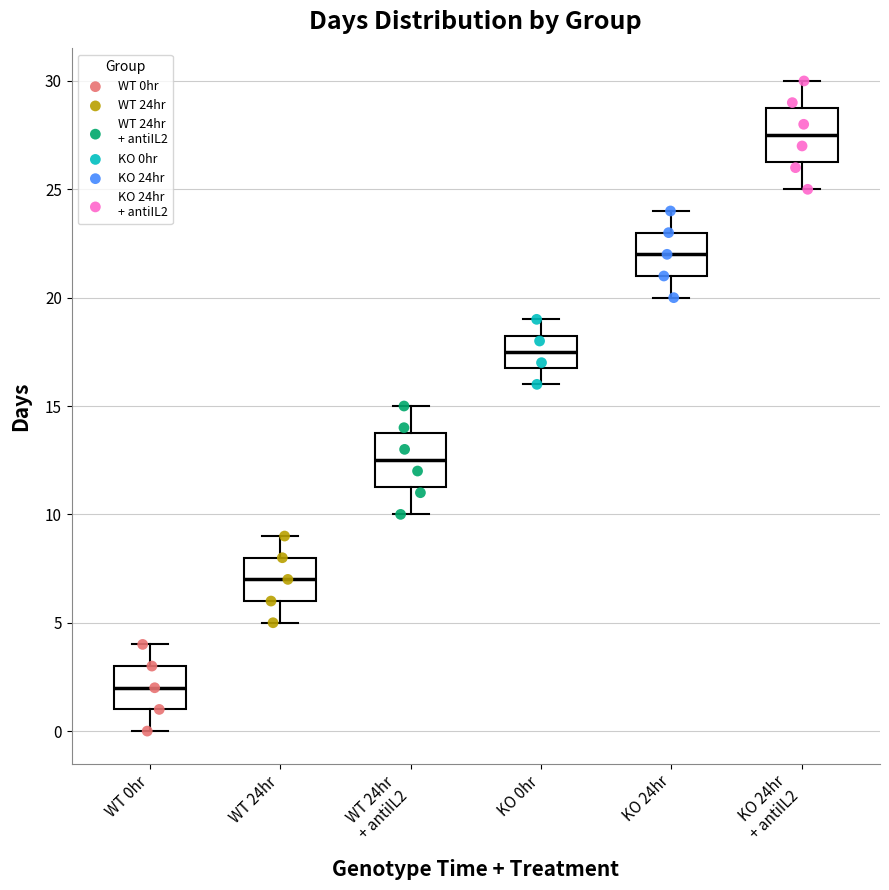

Reading left to right, read every box against the y-axis: the position of its median line, the range the box covers, and the ends of its whiskers. The values are not printed on the chart, so give them approximately, as read against the axis.

WT 0hr: median 2.0, box 1.0 to 3.0, whiskers 0.0 to 4.0
WT 24hr: median 7.0, box 6.0 to 8.0, whiskers 5.0 to 9.0
WT 24hr + antiIL2: median 12.5, box 11.5 to 14.0, whiskers 10.0 to 15.0
KO 0hr: median 17.5, box 17.0 to 18.5, whiskers 16.0 to 19.0
KO 24hr: median 22.0, box 21.0 to 23.0, whiskers 20.0 to 24.0
KO 24hr + antiIL2: median 27.5, box 26.5 to 29.0, whiskers 25.0 to 30.0